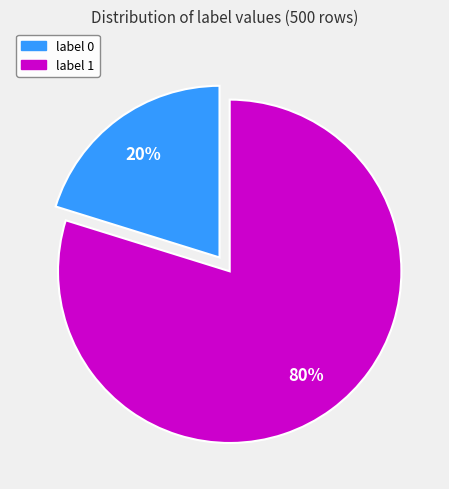

True or false: label 1 accounts for 85% of the total.

False